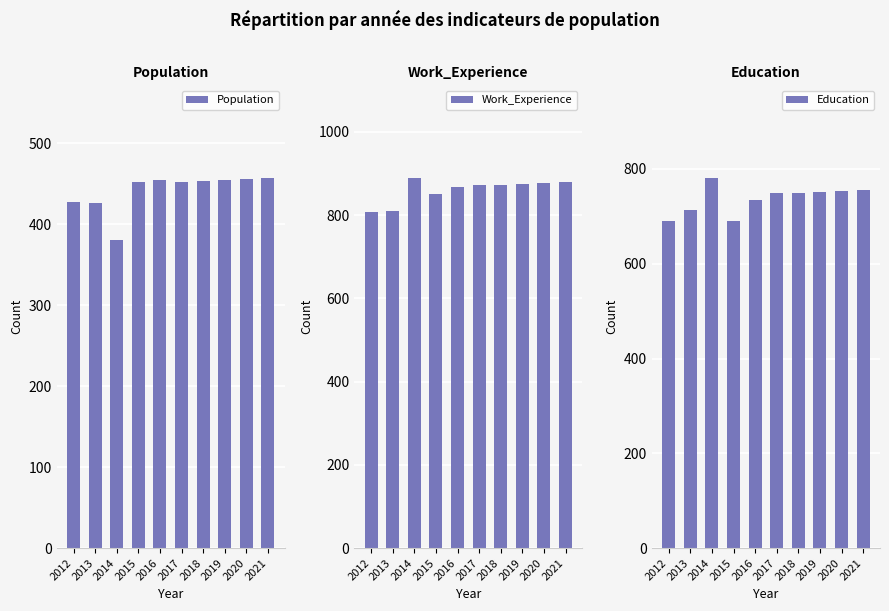

Are the bars horizontal?

No